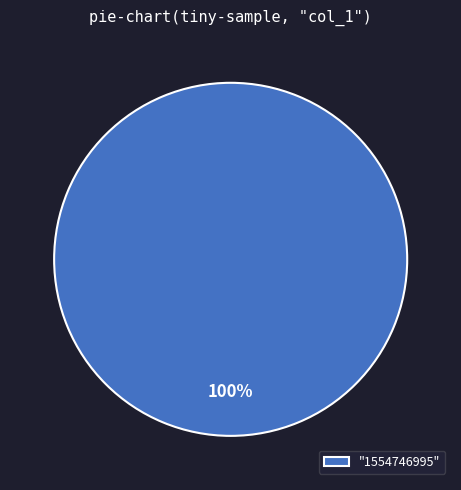

What percentage is the "1554746995" slice, to the nearest percent?

100%